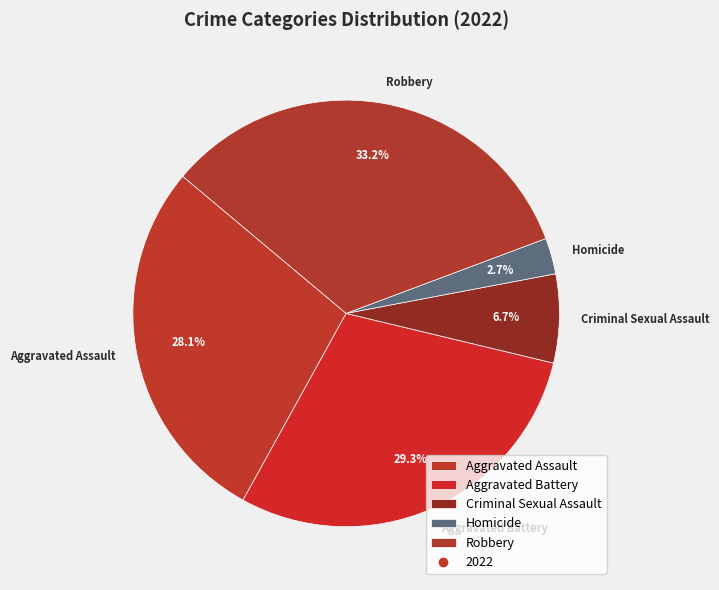

To the nearest percent, what percentage of the pie is Robbery?

33%